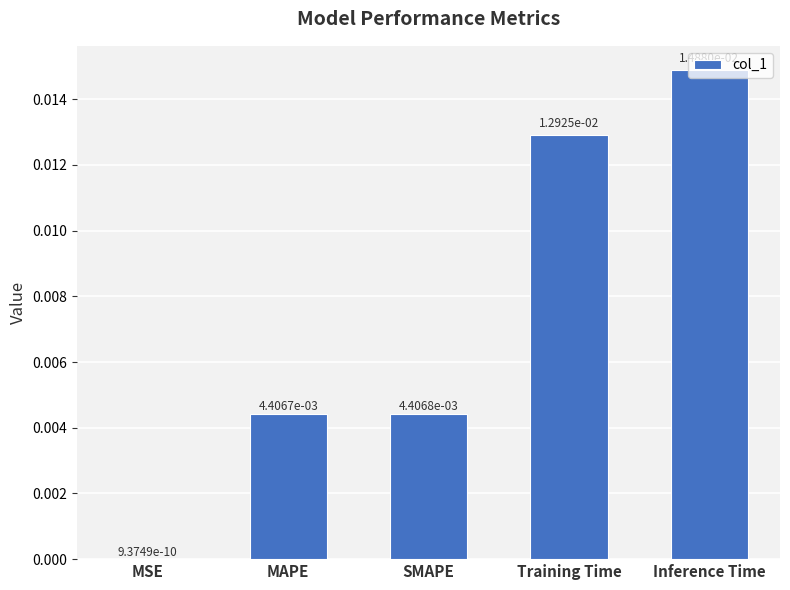

At which category does the chart reach its peak across all series?

Inference Time